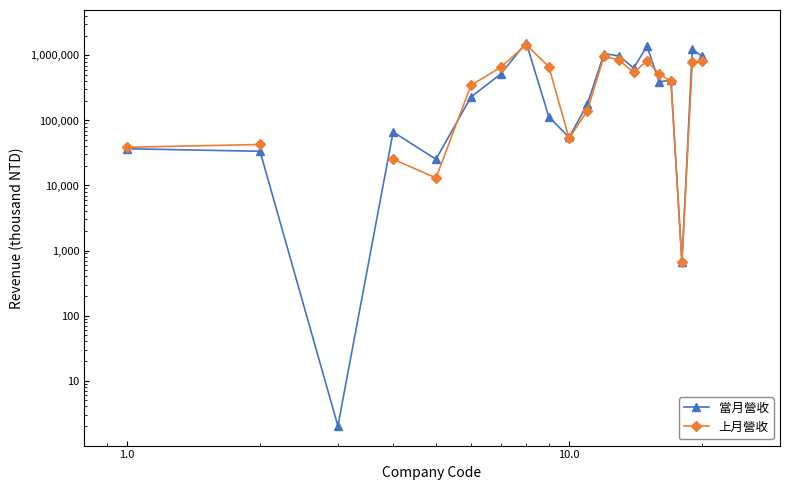

True or false: 上月營收 and 當月營收 intersect in this chart.

True